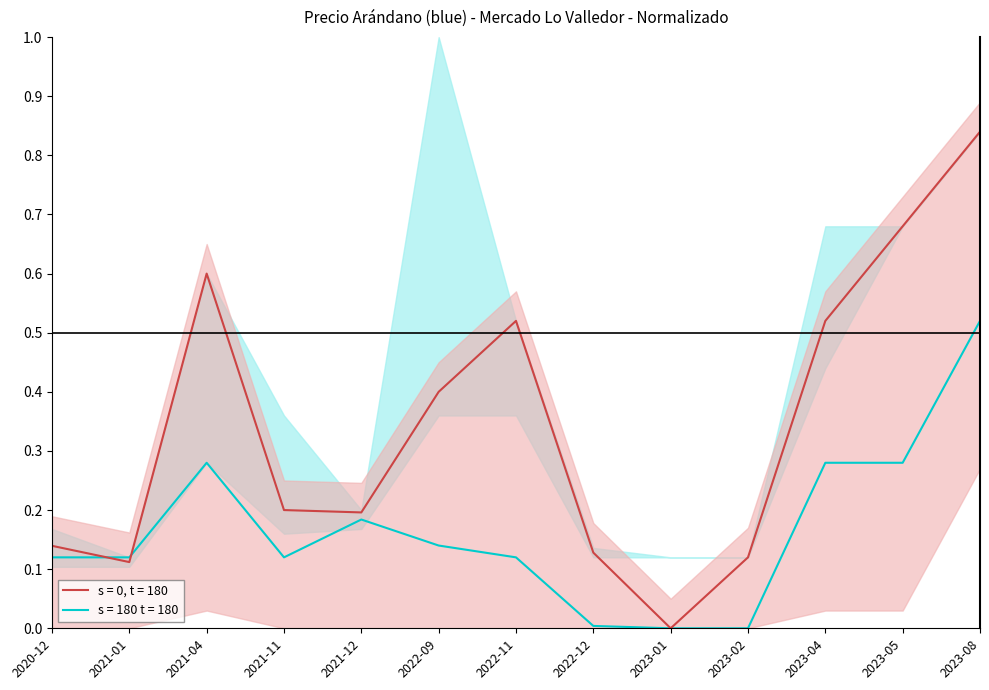

The value of Precio promedio ponderado at 2022-12 is 0.2. True or false?

False